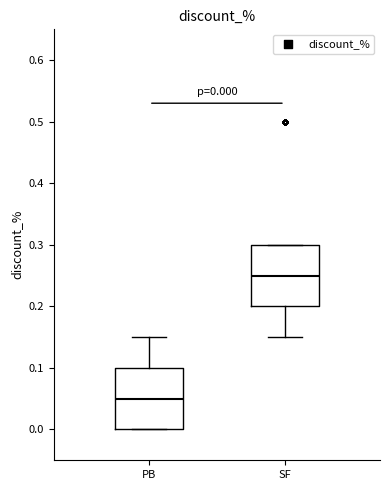

Which box's median line is the lowest?

PB